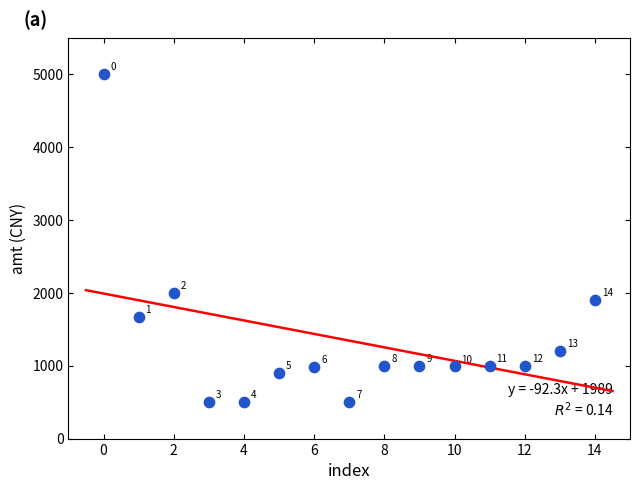

What Y value in the scatter plot is closest to 2749?

2000.0